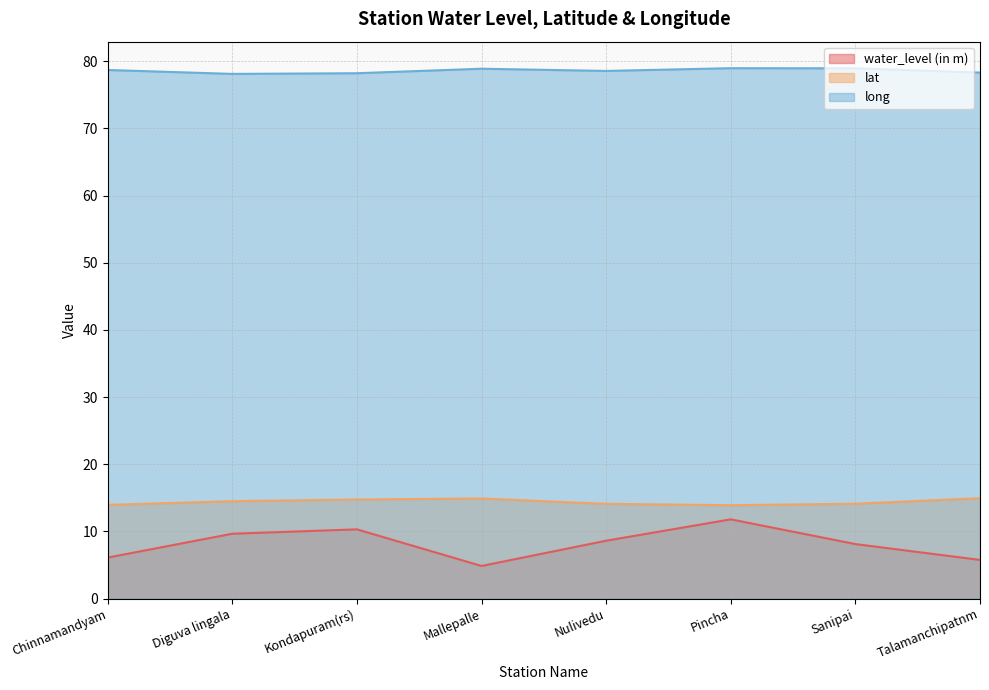

The water_level (in m) series shows 3.2 at Sanipai. True or false?

False